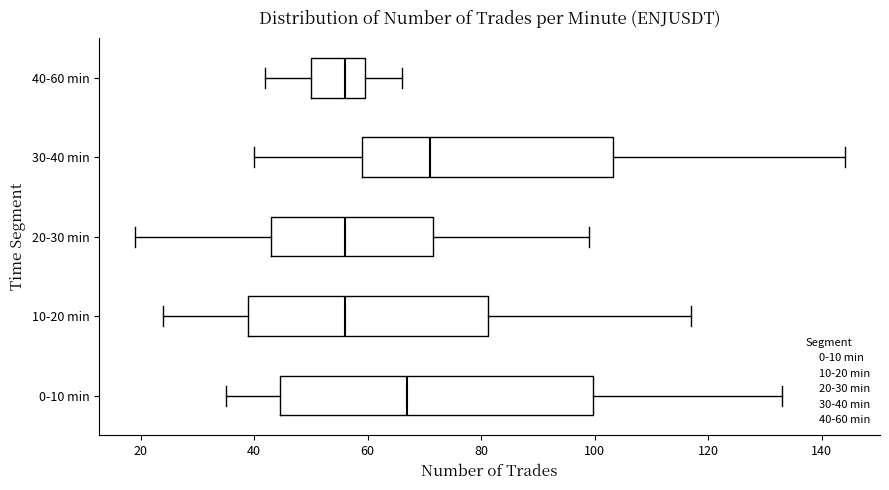

Reading bottom to top, read every box against the x-axis: the position of its median line, the range the box covers, and the ends of its whiskers. The values are not printed on the chart, so give them approximately, as read against the axis.

0-10 min: median 68, box 44 to 100, whiskers 36 to 134
10-20 min: median 56, box 40 to 82, whiskers 24 to 118
20-30 min: median 56, box 44 to 72, whiskers 20 to 100
30-40 min: median 72, box 60 to 104, whiskers 40 to 144
40-60 min: median 56, box 50 to 60, whiskers 42 to 66